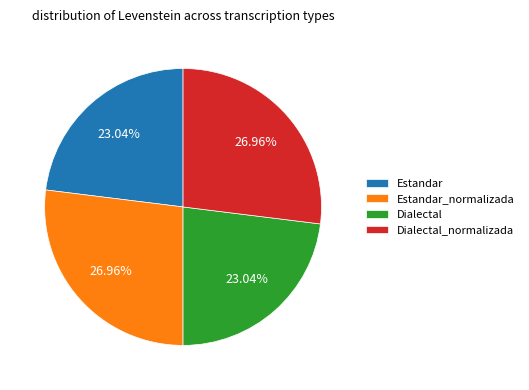

Approximately how many times larger is the value at Estandar compared to Dialectal_normalizada?

0.9